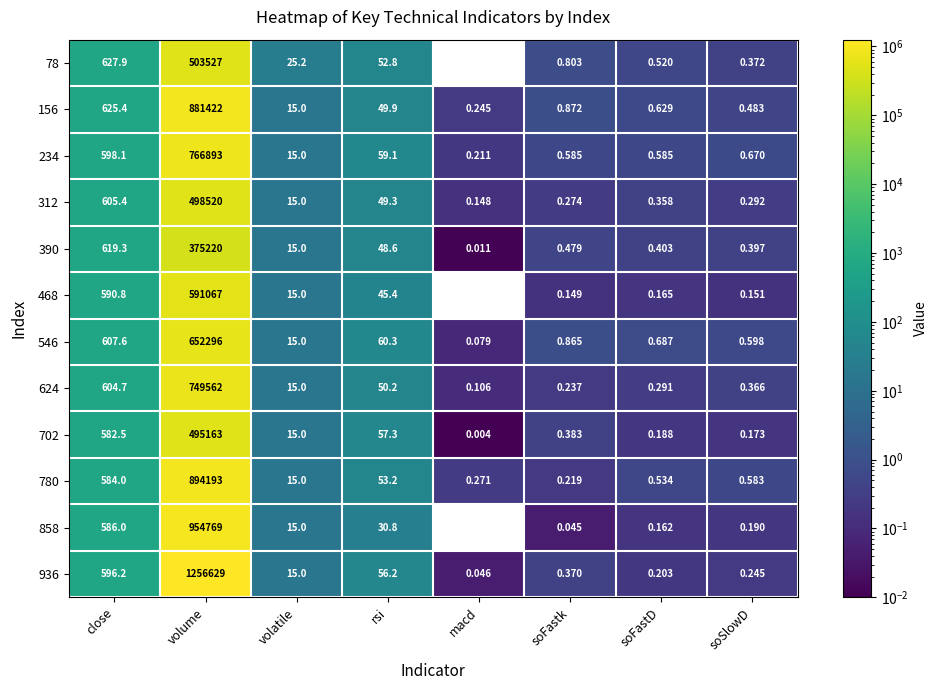

Where does the 624 series first go above 15?

close